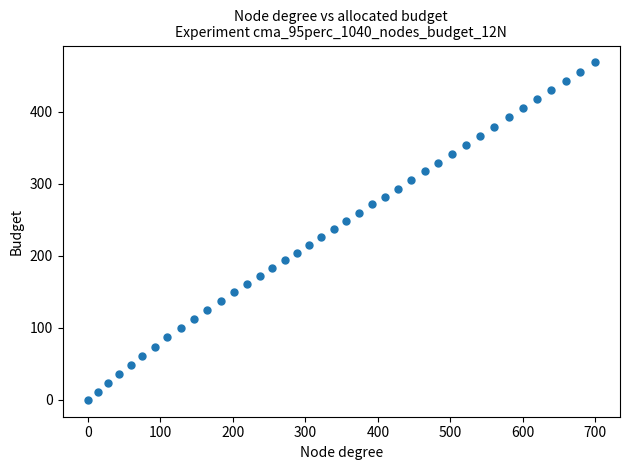

What is the range of Y values (max minus min)?

468.5